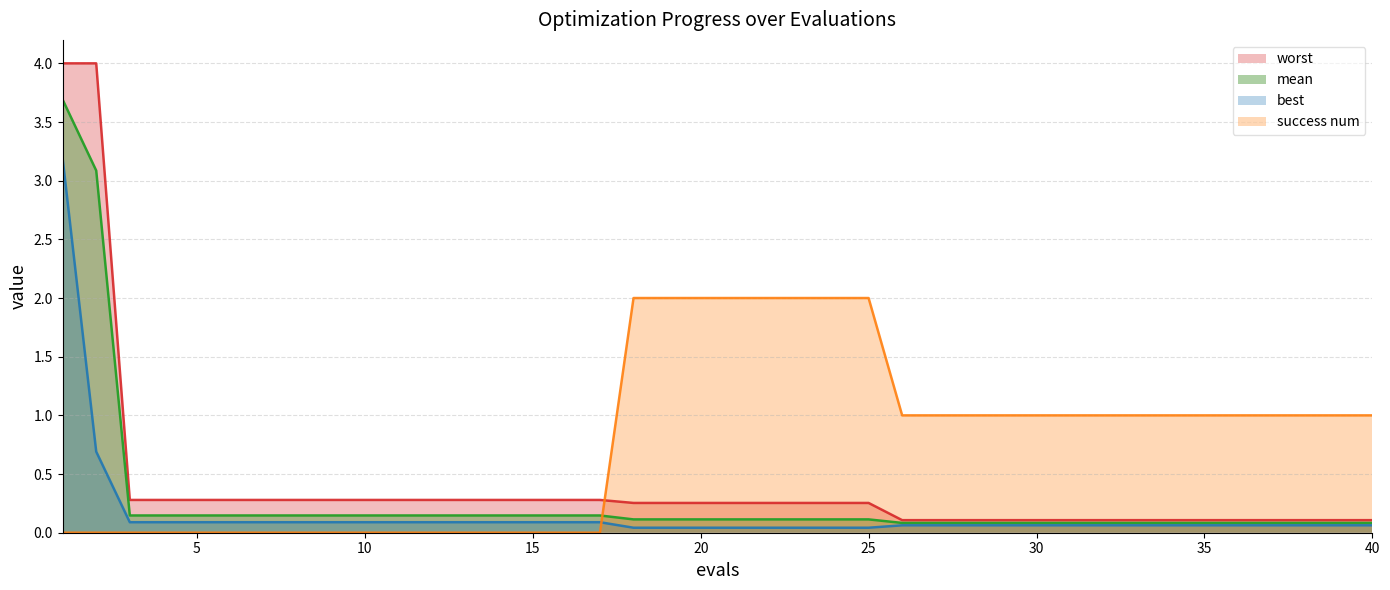

What is the spread (max minus min) of values at 27?

0.9